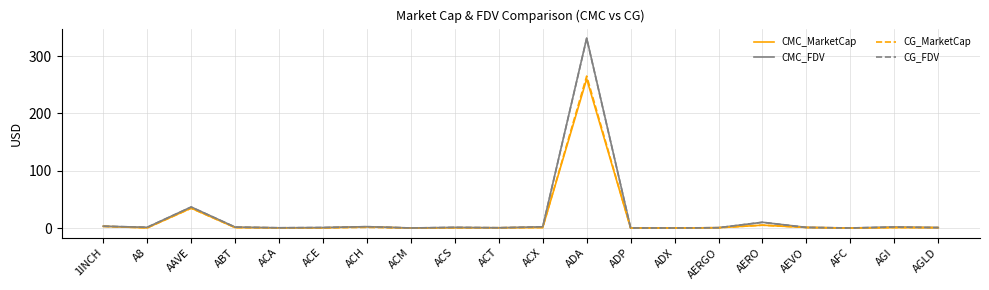

What is the maximum value for CMC_FDV?

331.4